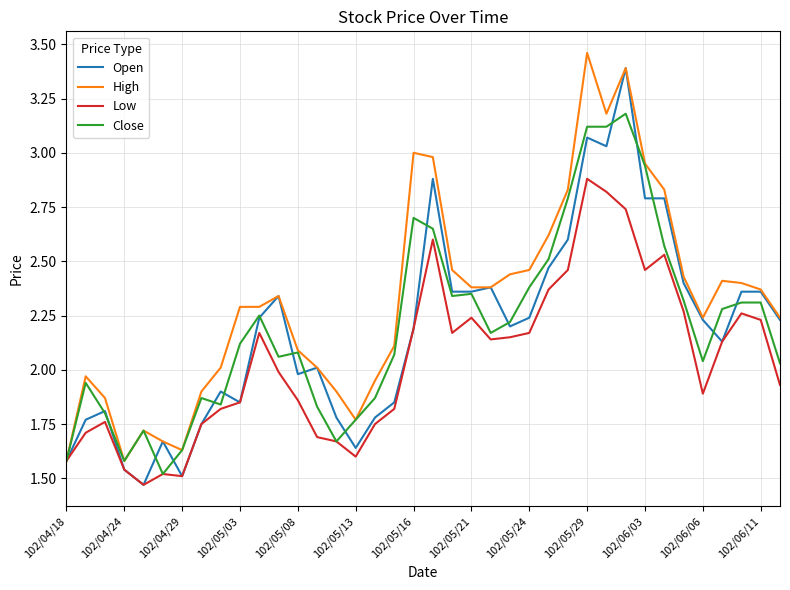

Which series has the largest total across all categories?

High